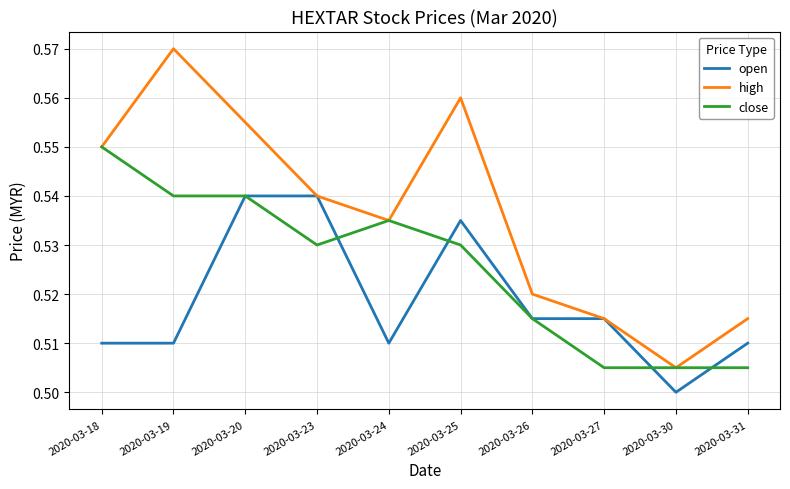

At which category is the sum across all series the highest?

2020-03-20